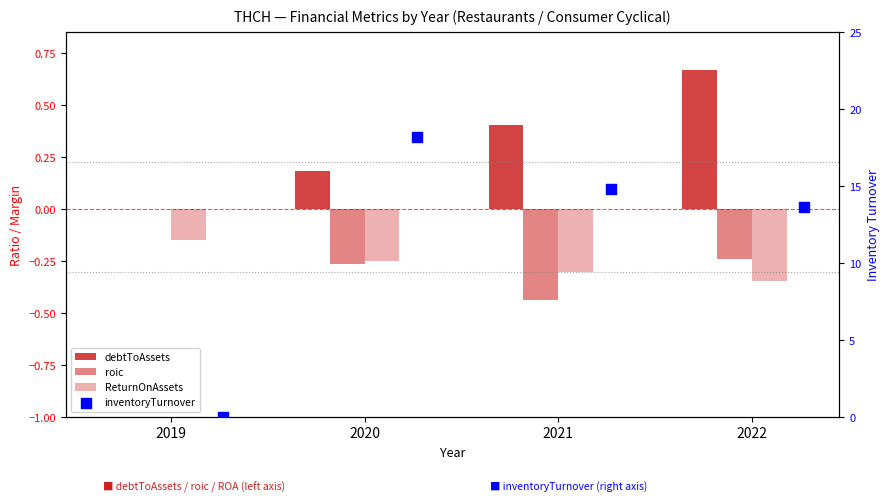

Which series reaches the minimum Y coordinate?

roic